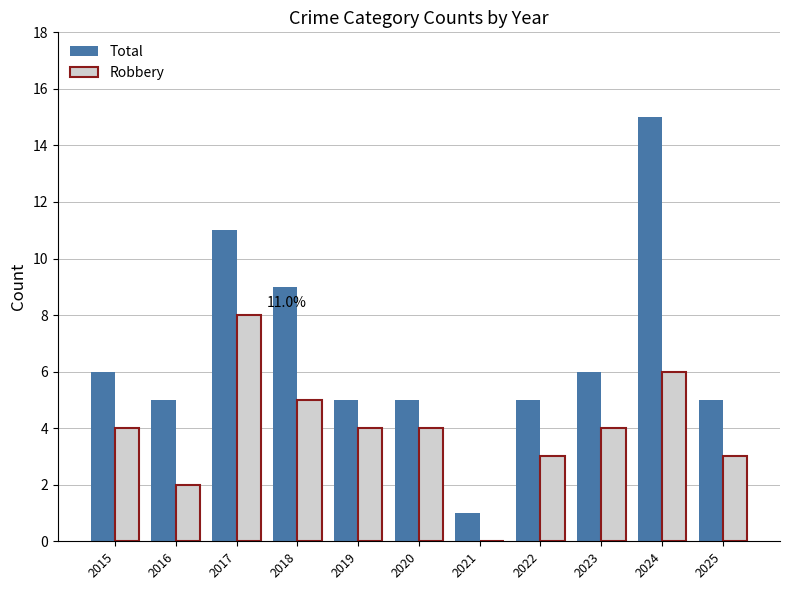

At which label is Total closest to 8?

2018